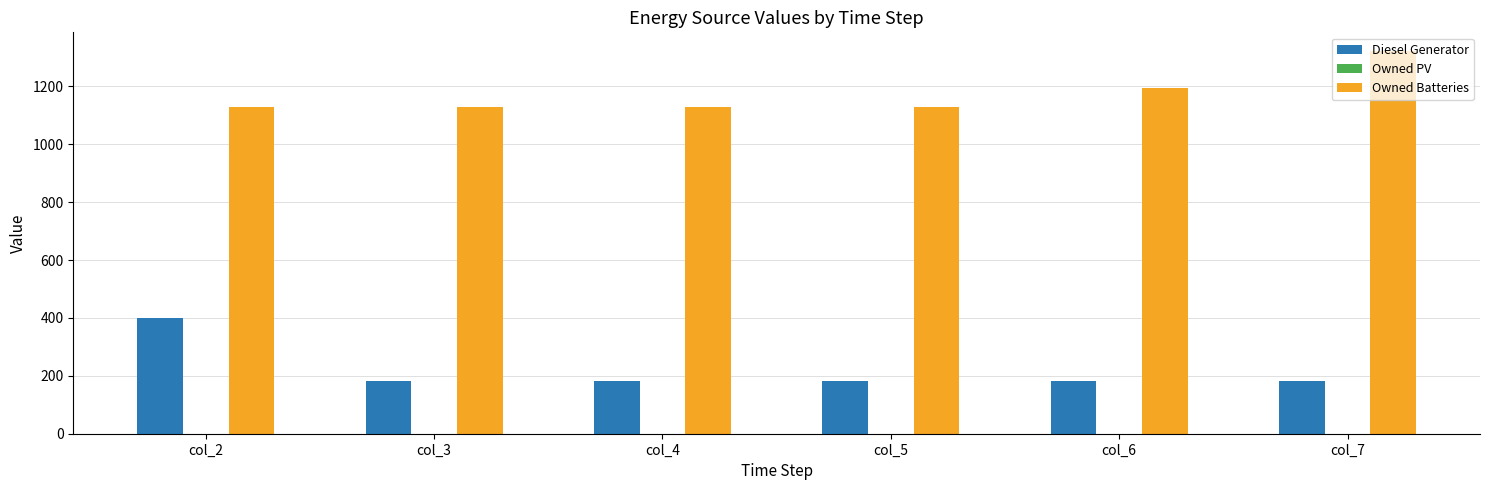

What is the difference between the highest and lowest values at col_7?

1139